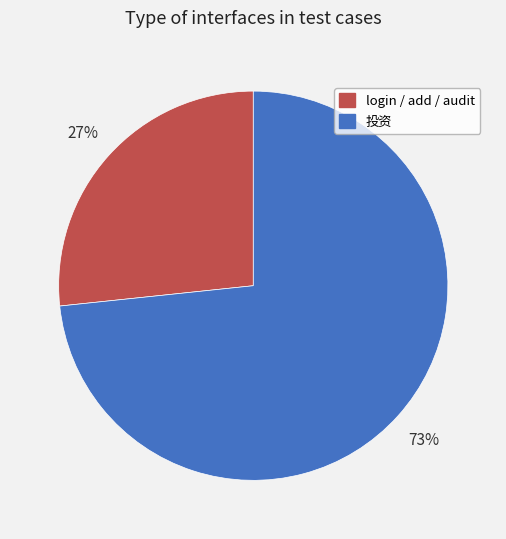

Is there a majority slice in this chart?

Yes